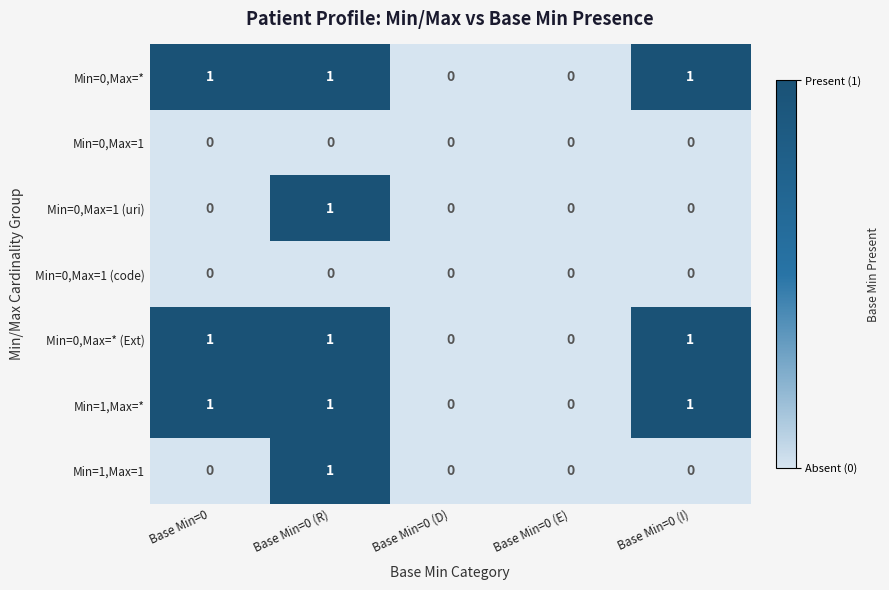

The Min=1,Max=* series shows 0 at Base Min=0 (R). True or false?

False